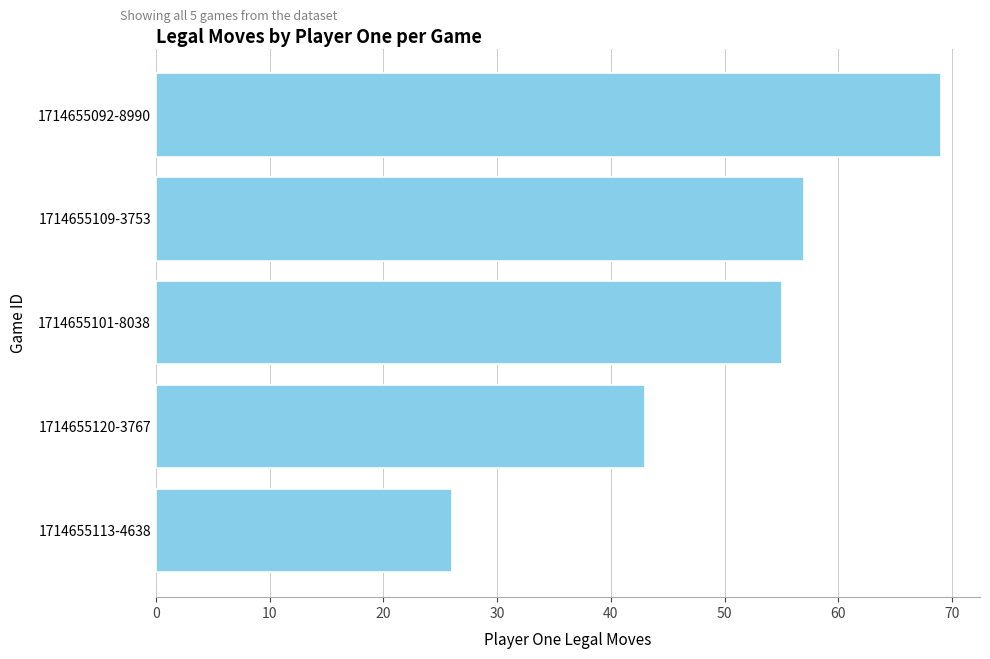

List the labels in order of value, largest first.

1714655092-8990, 1714655109-3753, 1714655101-8038, 1714655120-3767, 1714655113-4638